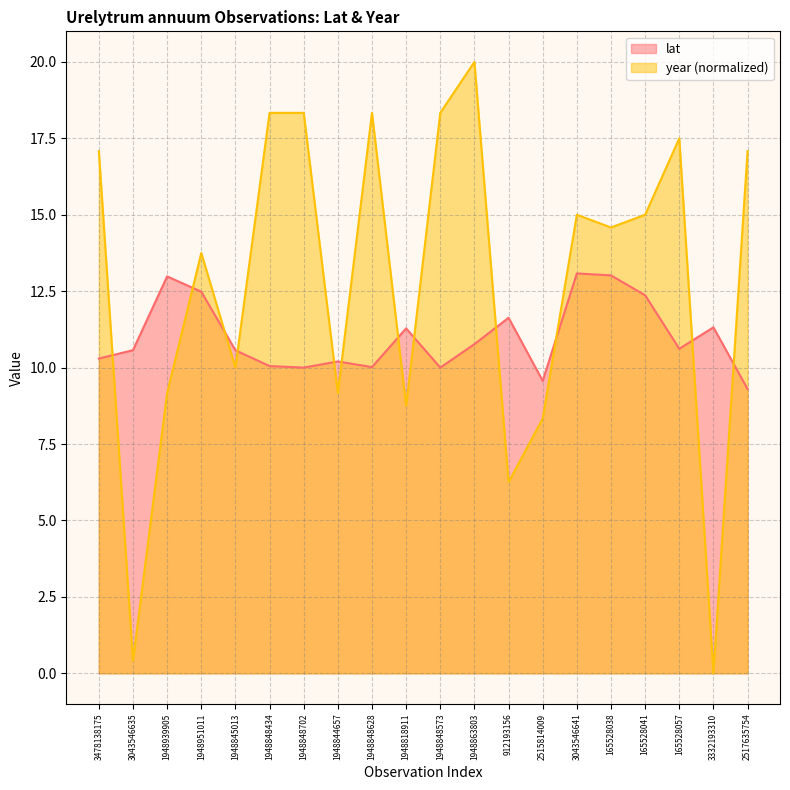

How many categories are shown in the chart?

20